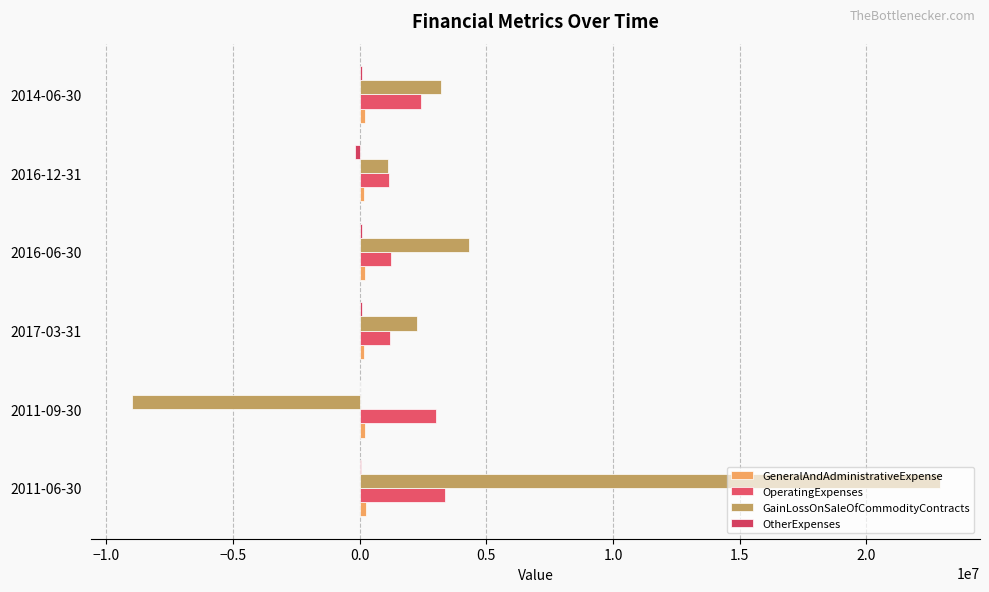

Which category has the highest value in the OperatingExpenses series?

2011-06-30